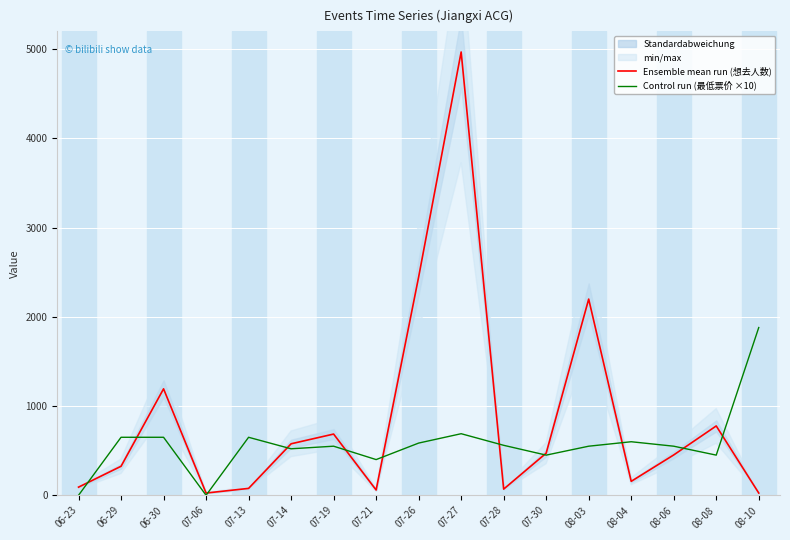

The value of Ensemble mean run (想去人数) at 08-03 is 2199. True or false?

True